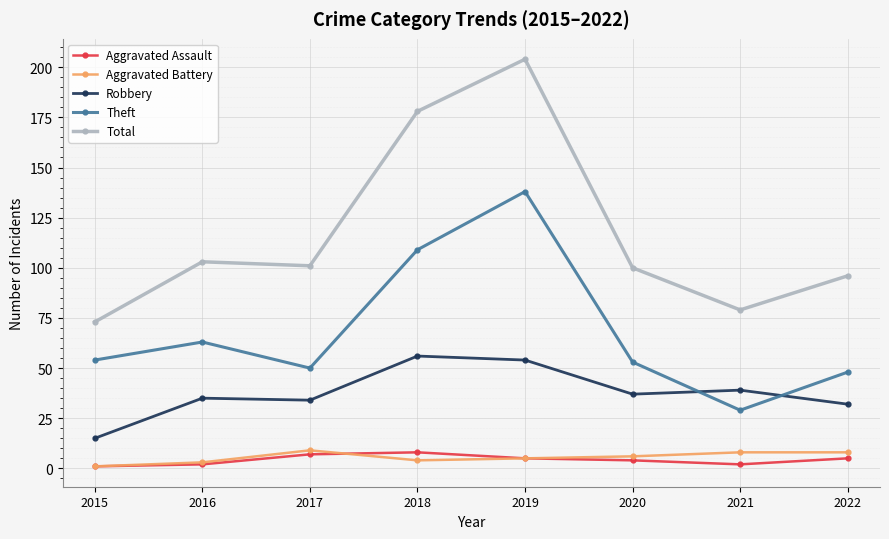

What is the average value of the Aggravated Assault series?

4